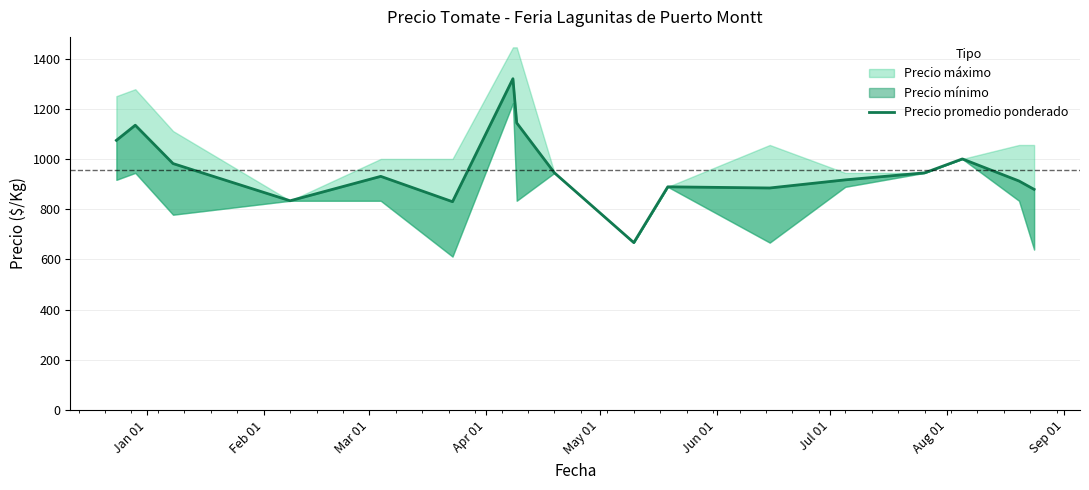

Reading right to left, list all the values displayed in this chart.

878.7	912.1	1000.0	944.4	916.7	884.3	888.9	666.7	944.4	1143.5	1319.4	829.6	930.6	833.3	981.5	1134.3	1074.1